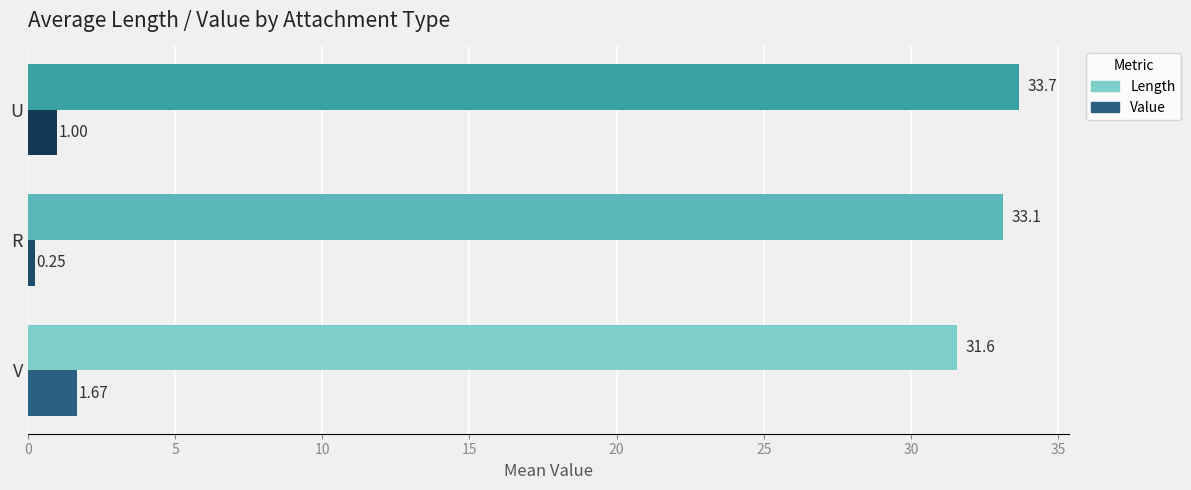

What is the difference between the maximum and minimum values in the Value series?

1.4